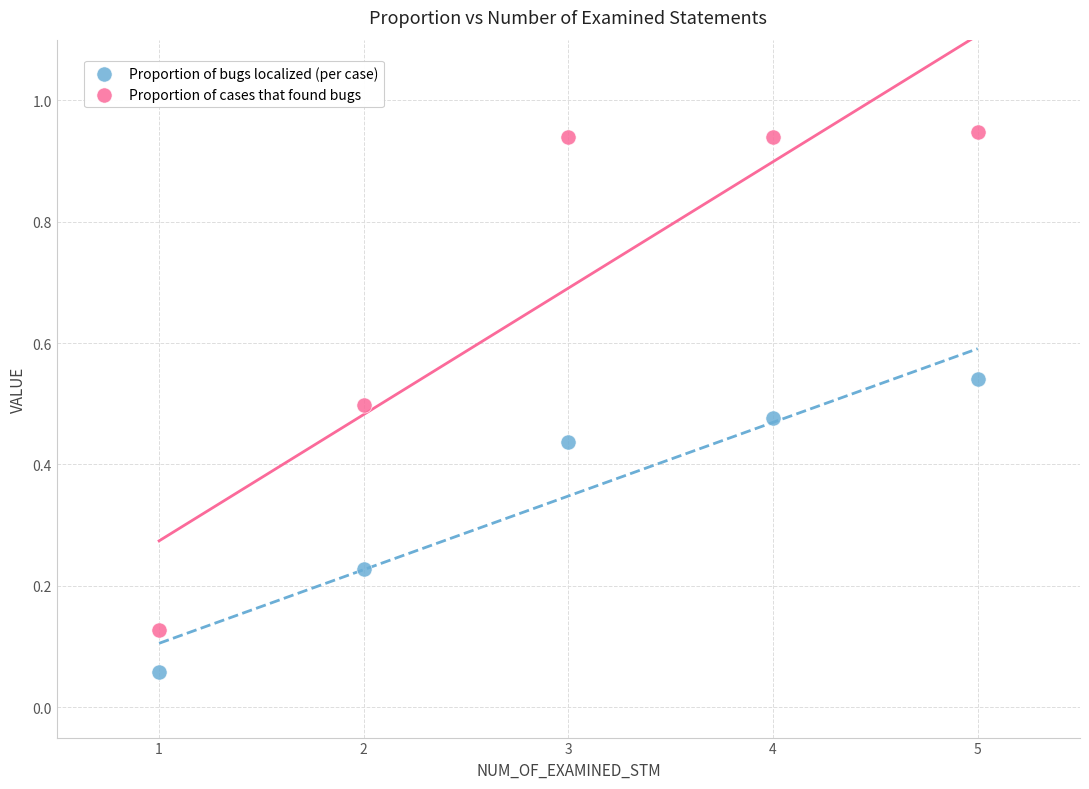

Which series contains the lowest Y value?

Proportion of bugs localized (per case)